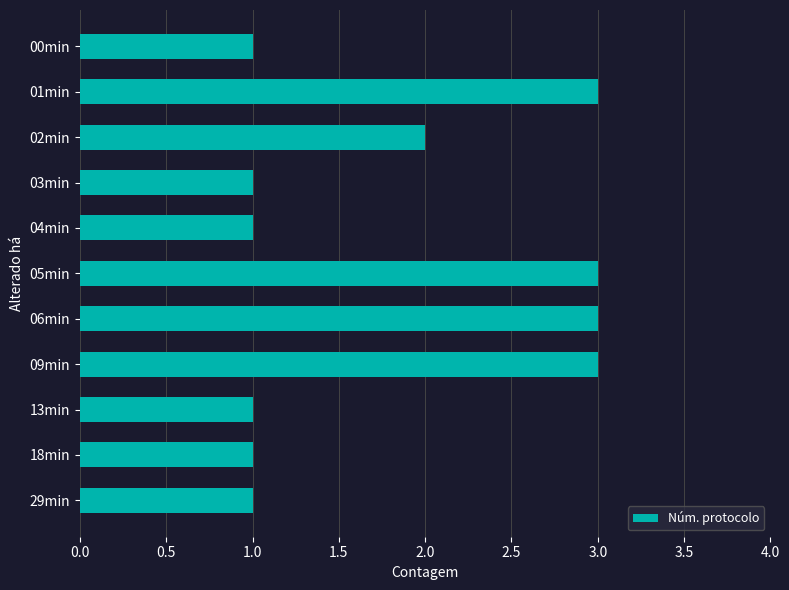

Reading top to bottom, list all the values displayed in this chart.

1	3	2	1	1	3	3	3	1	1	1